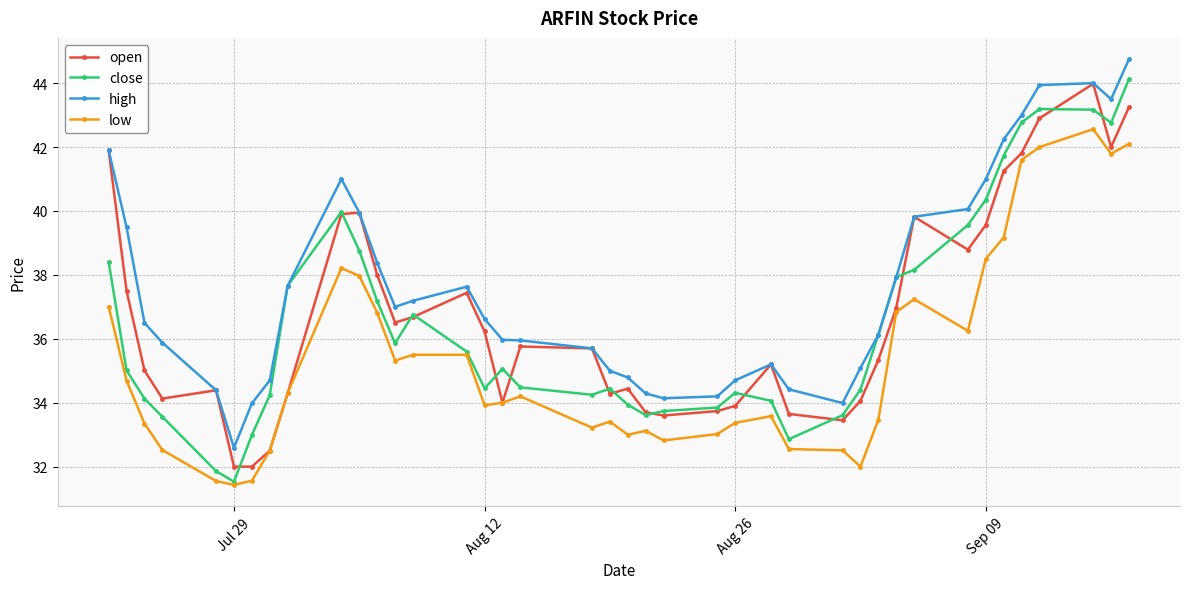

How many lines are shown in the chart?

4